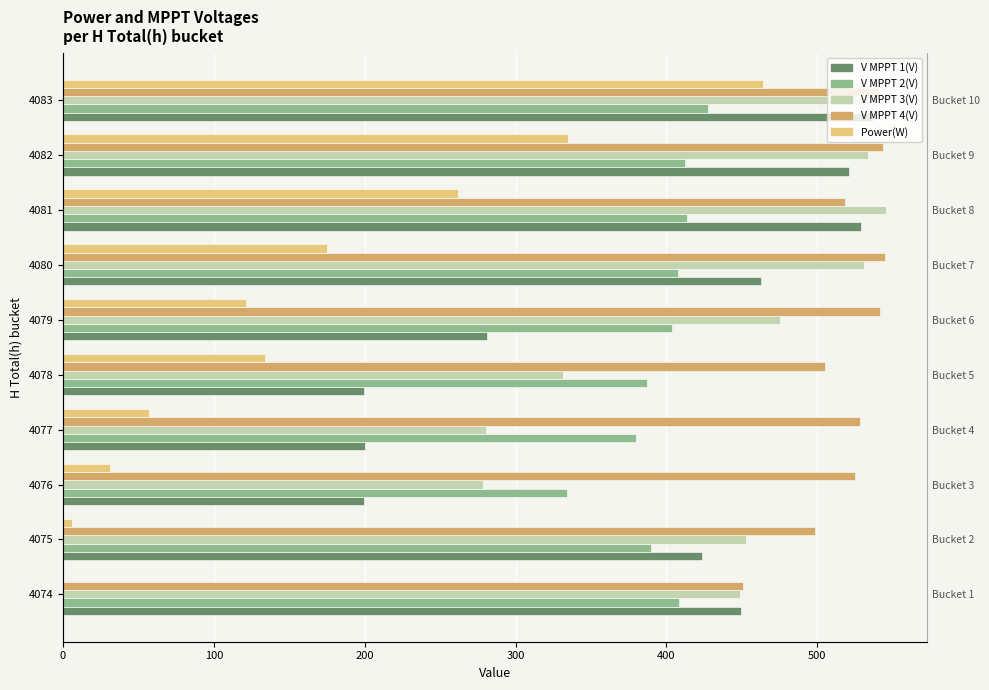

Between 4075 and 4076, which series saw the biggest shift?

V MPPT 1(V)